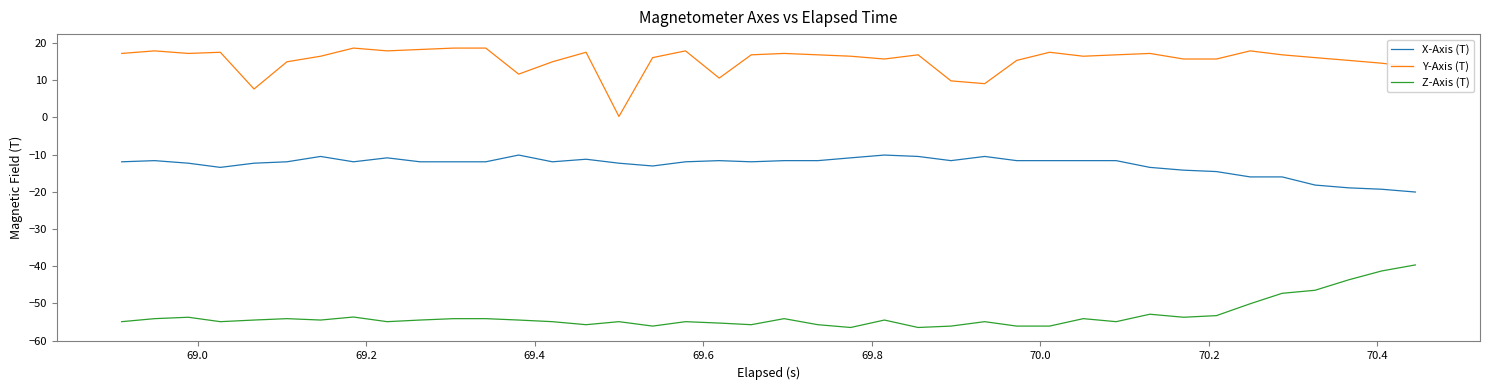

At how many categories does at least one series exceed 4?

39